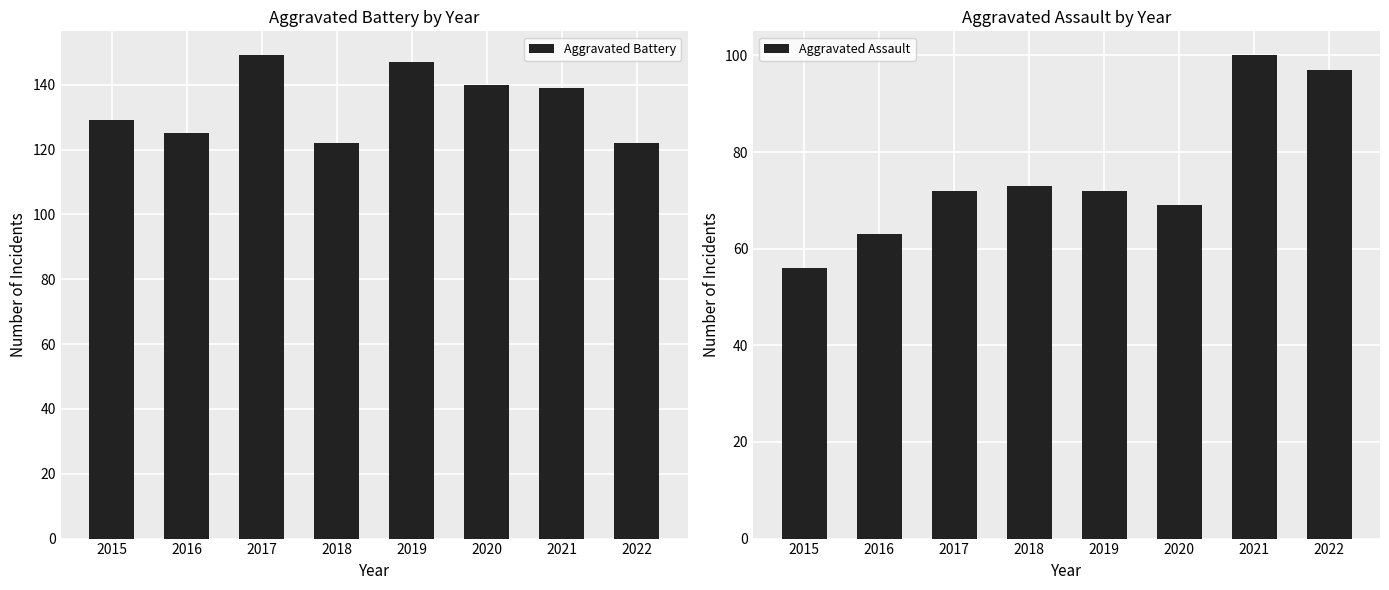

What is the difference between the highest and lowest values at 2018?

49